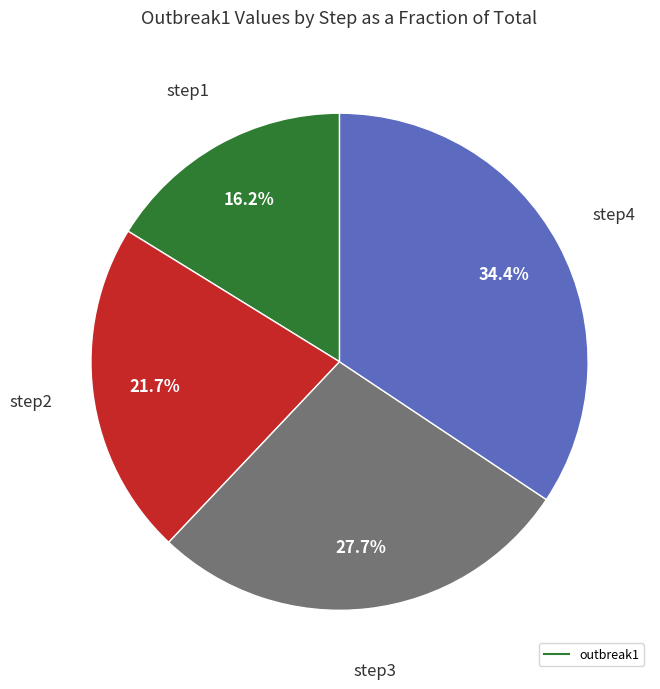

Is there a majority slice in this chart?

No